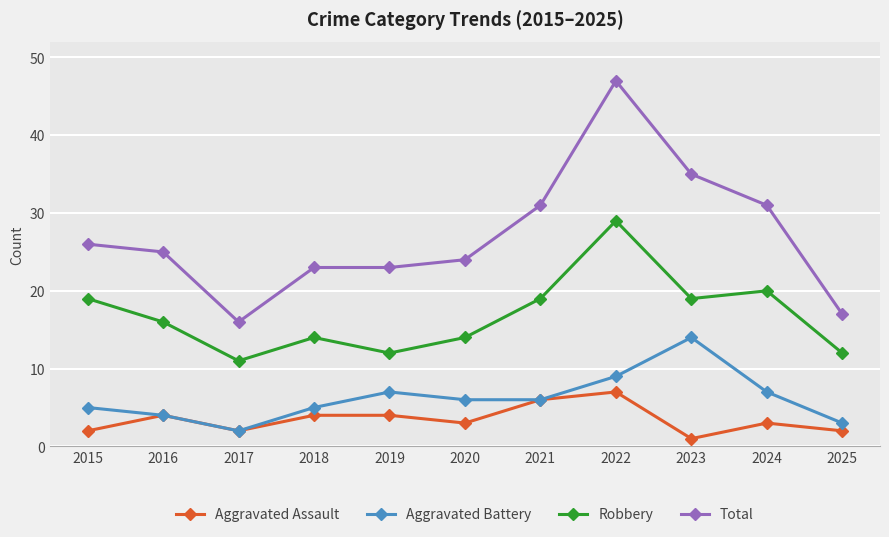

The value of Total at 2020 is 11. True or false?

False